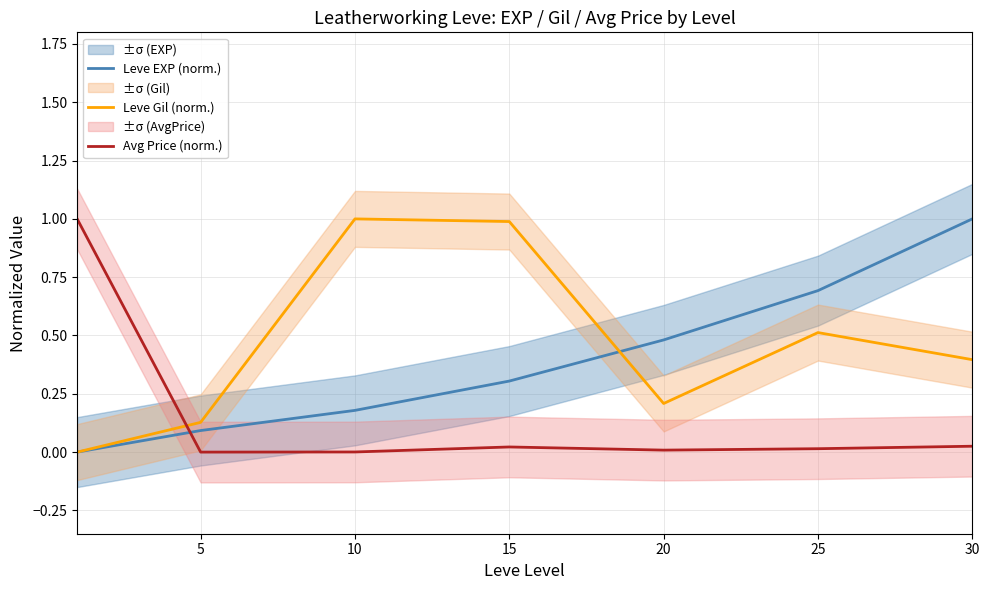

True or false: Avg Price (norm.) and Leve EXP (norm.) cross at least once.

True